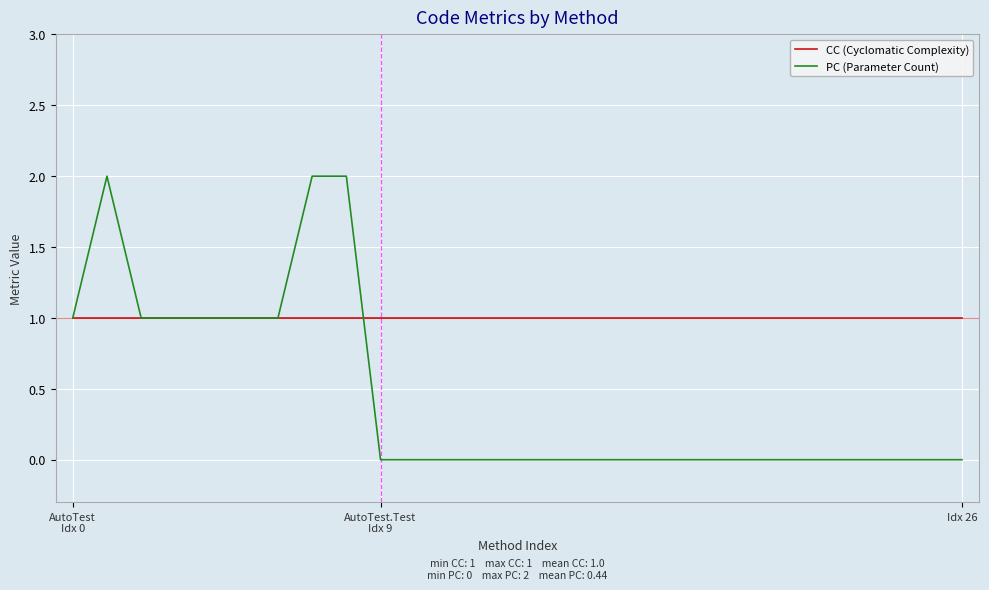

Which series has the largest range (max minus min)?

PC (Parameter Count)